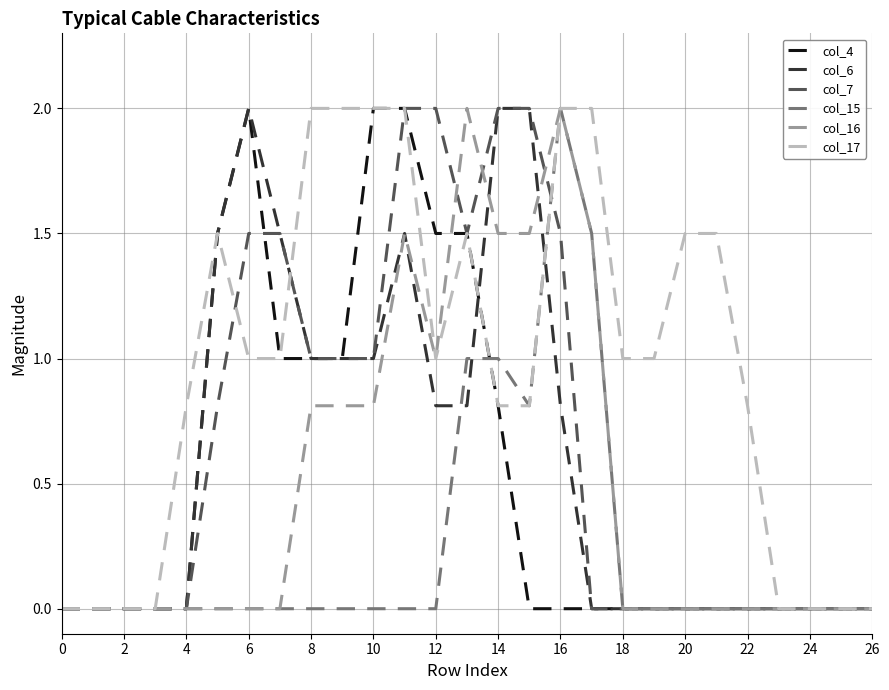

What is the maximum value for col_6?

2.0